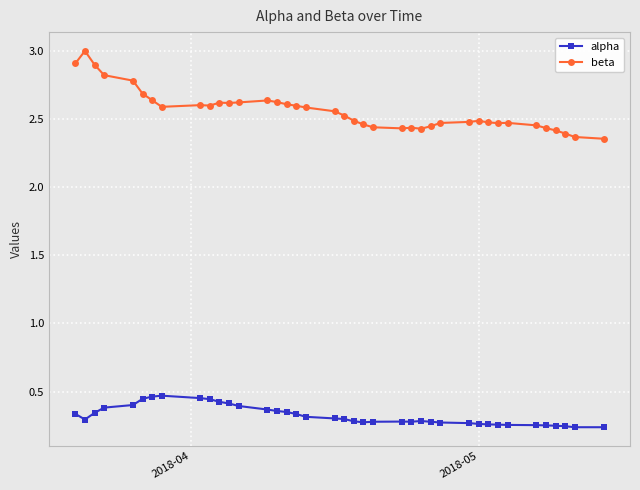

What are all the series names shown in the legend?

alpha, beta